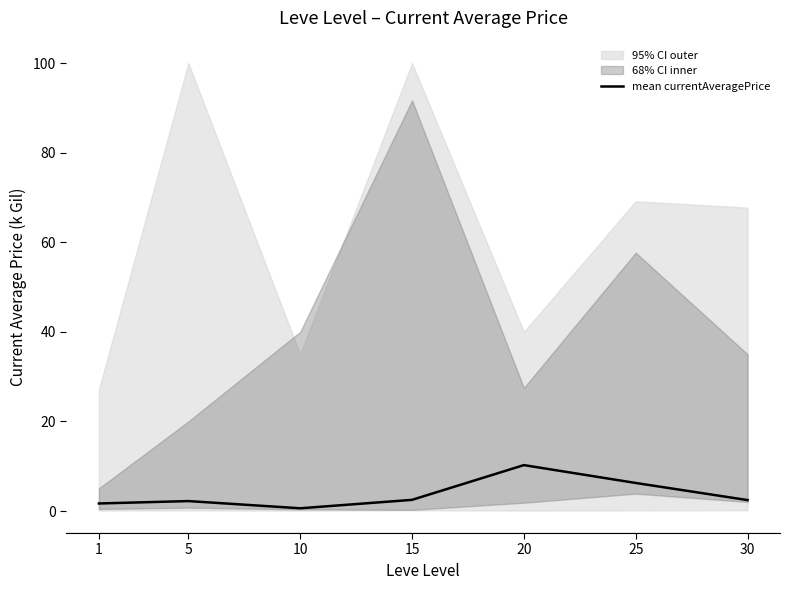

Where is the data nearest to the value 5?

25